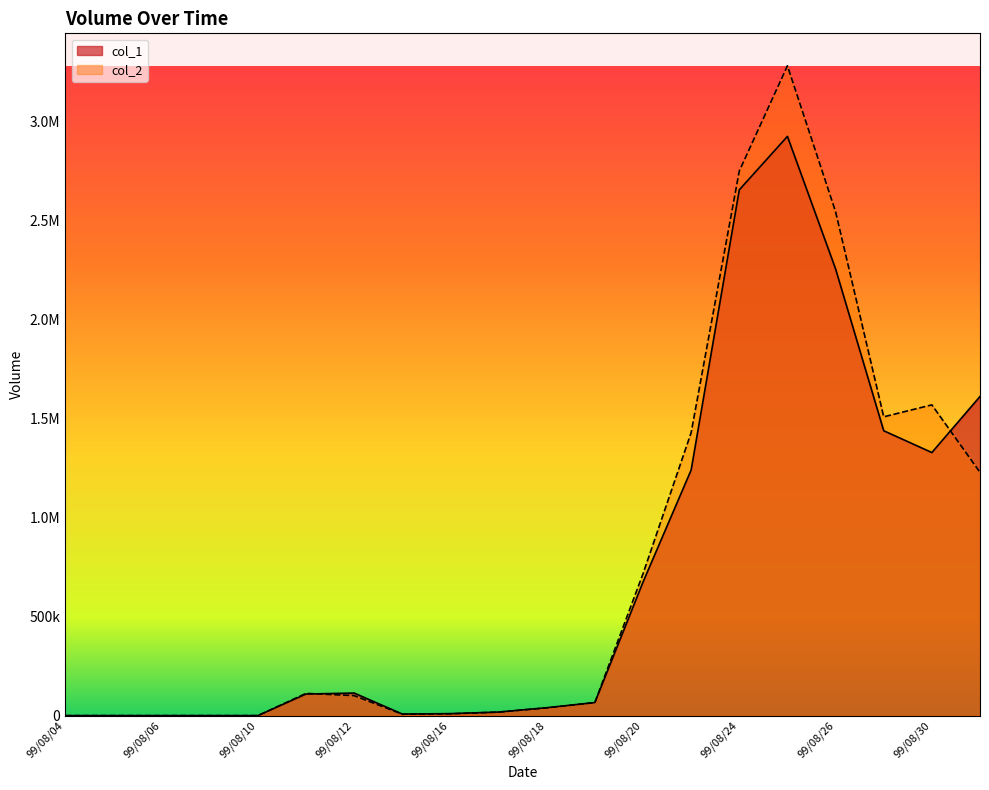

Reading left to right, what are all the values shown in this chart?

col_1: 99/08/04=0	99/08/05=0	99/08/06=0	99/08/09=0	99/08/10=0	99/08/11=109000	99/08/12=114000	99/08/13=8000	99/08/16=10000	99/08/17=18000	99/08/18=40000	99/08/19=66000	99/08/20=674000	99/08/23=1240000	99/08/24=2654000	99/08/25=2924000	99/08/26=2255000	99/08/27=1438000	99/08/30=1328000	99/08/31=1611000
col_2: 99/08/04=0	99/08/05=0	99/08/06=0	99/08/09=0	99/08/10=0	99/08/11=112270	99/08/12=100870	99/08/13=7140	99/08/16=9400	99/08/17=17660	99/08/18=39200	99/08/19=65940	99/08/20=715980	99/08/23=1428520	99/08/24=2749110	99/08/25=3280060	99/08/26=2543890	99/08/27=1508400	99/08/30=1568650	99/08/31=1228210